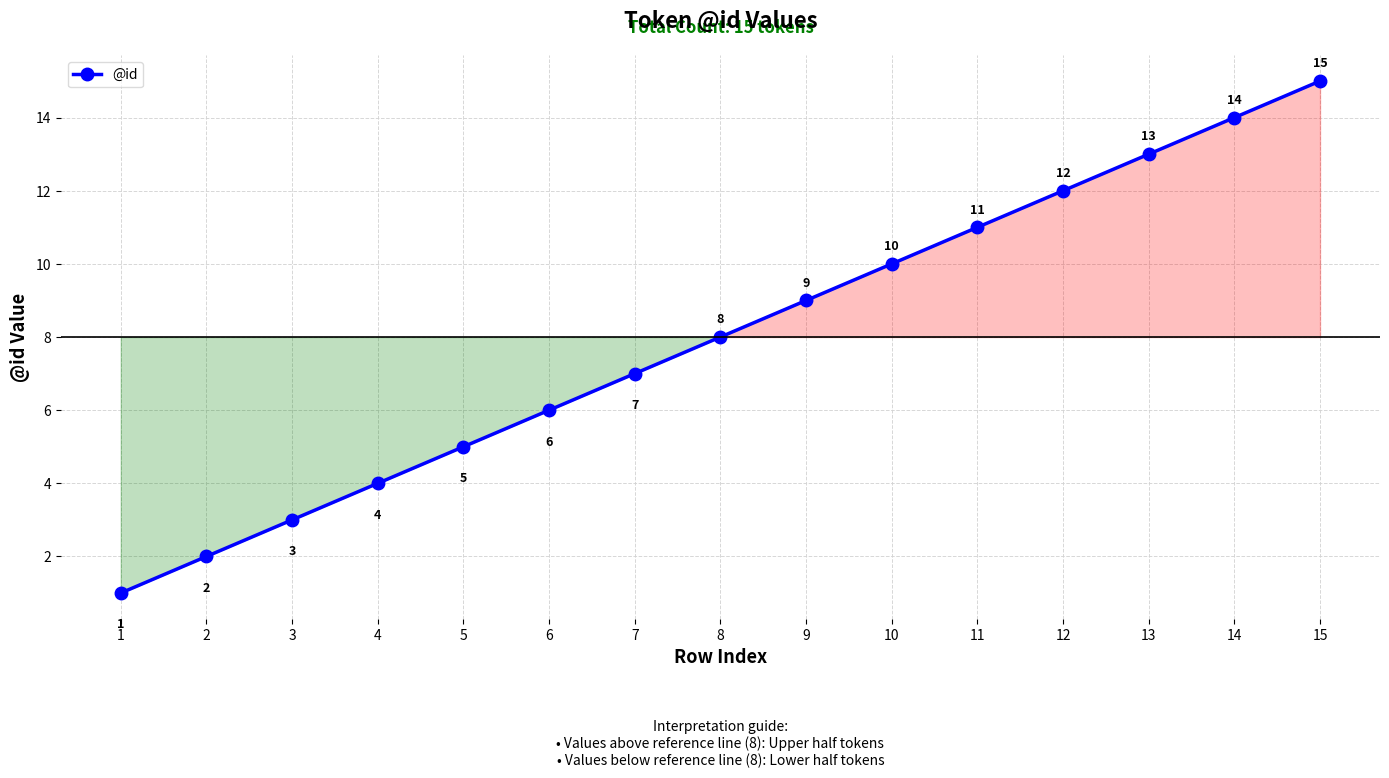

Is it true that the value at 5 is 3?

False